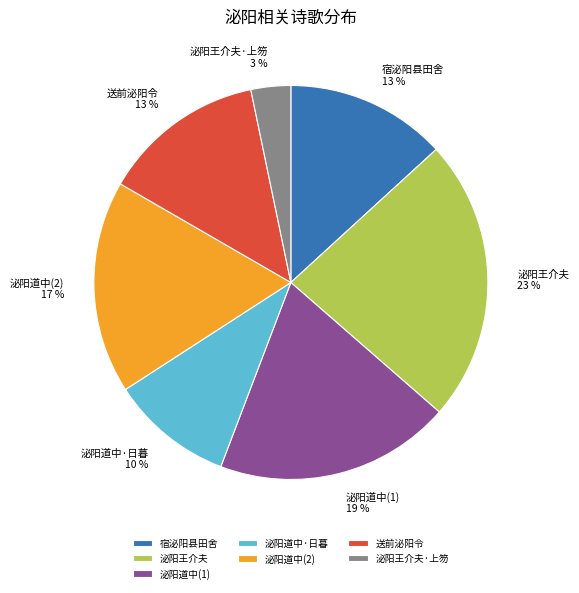

What is the largest slice in the pie chart?

泌阳王介夫